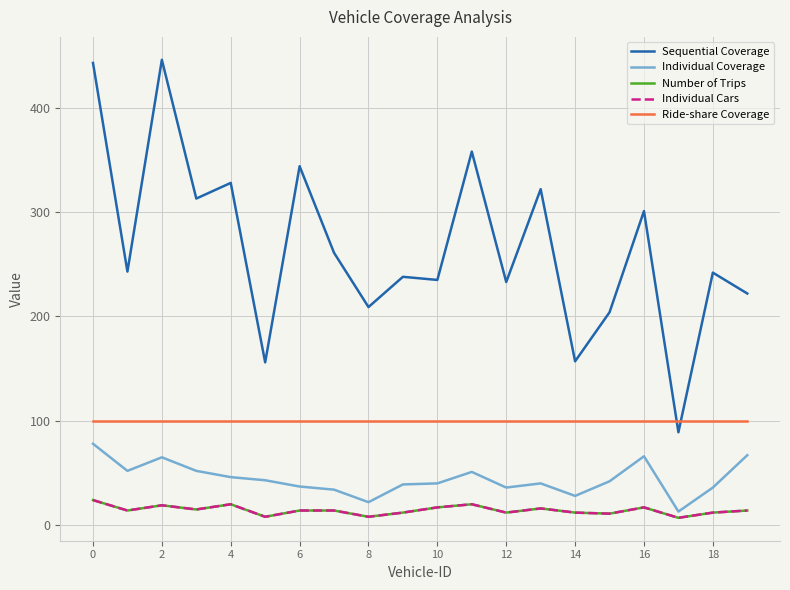

True or false: Individual Cars and Number of Trips intersect in this chart.

False